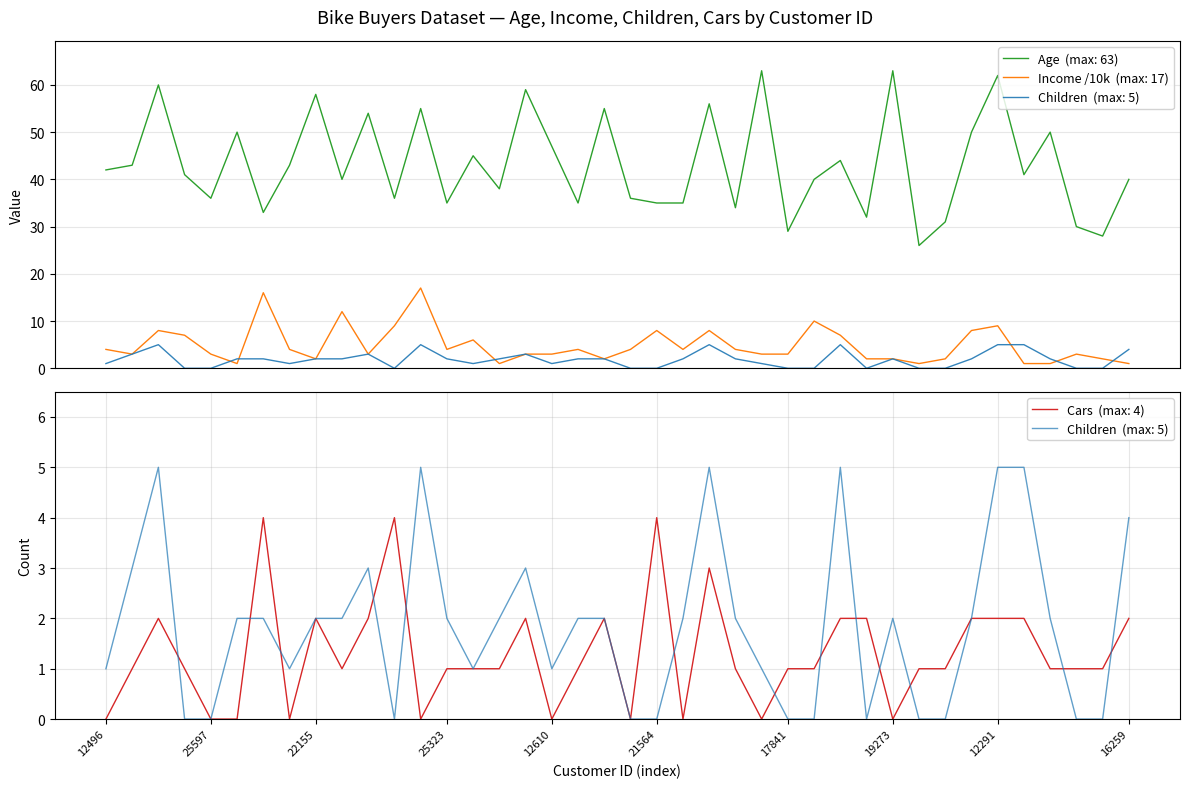

Reading left to right, what are all the values shown in this chart?

Age: 12496=42	24107=43	14177=60	24381=41	25597=36	13507=50	27974=33	19364=43	22155=58	19280=40	22173=54	12697=36	11434=55	25323=35	23542=45	20870=38	23316=59	12610=47	27183=35	25940=55	25598=36	21564=35	19193=35	26412=56	27184=34	12590=63	17841=29	18283=40	18299=44	16466=32	19273=63	22400=26	20942=31	18484=50	12291=62	28380=41	17891=50	27832=30	26863=28	16259=40
Income: 12496=4	24107=3	14177=8	24381=7	25597=3	13507=1	27974=16	19364=4	22155=2	19280=12	22173=3	12697=9	11434=17	25323=4	23542=6	20870=1	23316=3	12610=3	27183=4	25940=2	25598=4	21564=8	19193=4	26412=8	27184=4	12590=3	17841=3	18283=10	18299=7	16466=2	19273=2	22400=1	20942=2	18484=8	12291=9	28380=1	17891=1	27832=3	26863=2	16259=1
Children: 12496=1	24107=3	14177=5	24381=0	25597=0	13507=2	27974=2	19364=1	22155=2	19280=2	22173=3	12697=0	11434=5	25323=2	23542=1	20870=2	23316=3	12610=1	27183=2	25940=2	25598=0	21564=0	19193=2	26412=5	27184=2	12590=1	17841=0	18283=0	18299=5	16466=0	19273=2	22400=0	20942=0	18484=2	12291=5	28380=5	17891=2	27832=0	26863=0	16259=4
Cars: 12496=0	24107=1	14177=2	24381=1	25597=0	13507=0	27974=4	19364=0	22155=2	19280=1	22173=2	12697=4	11434=0	25323=1	23542=1	20870=1	23316=2	12610=0	27183=1	25940=2	25598=0	21564=4	19193=0	26412=3	27184=1	12590=0	17841=1	18283=1	18299=2	16466=2	19273=0	22400=1	20942=1	18484=2	12291=2	28380=2	17891=1	27832=1	26863=1	16259=2